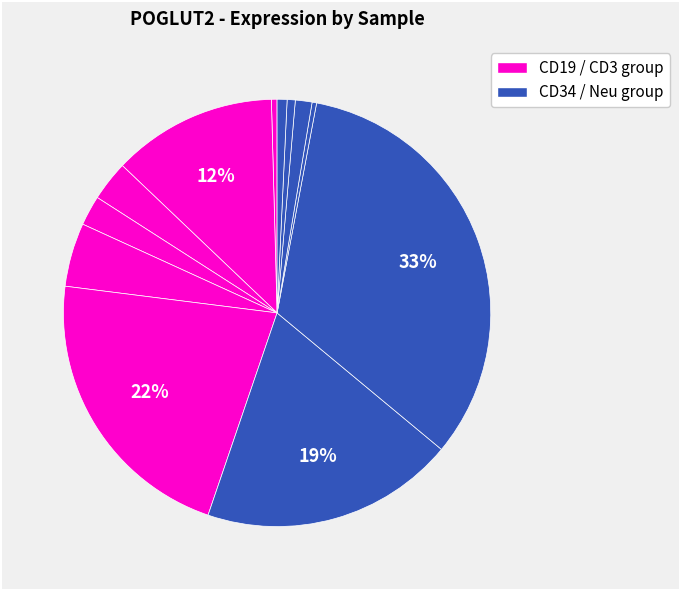

How many slices are in this pie chart?

12